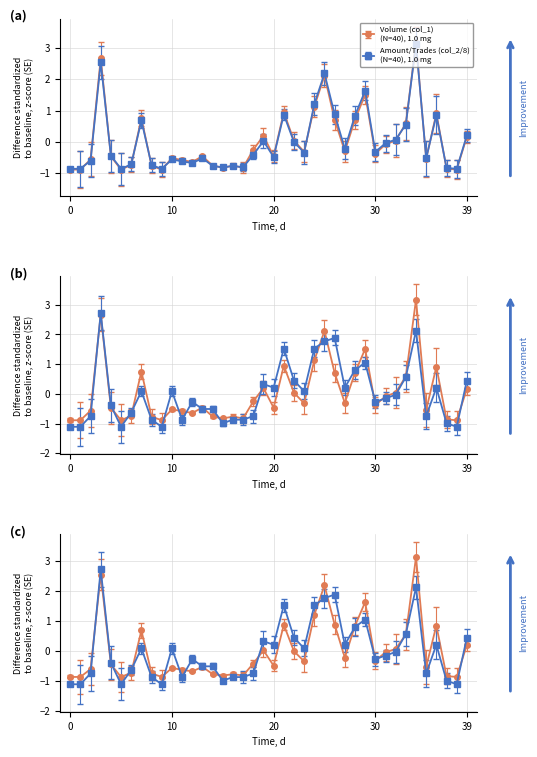

Rank the series by their average value, from lowest to highest.

Trades (col_8), Amount (col_2), Volume (col_1)